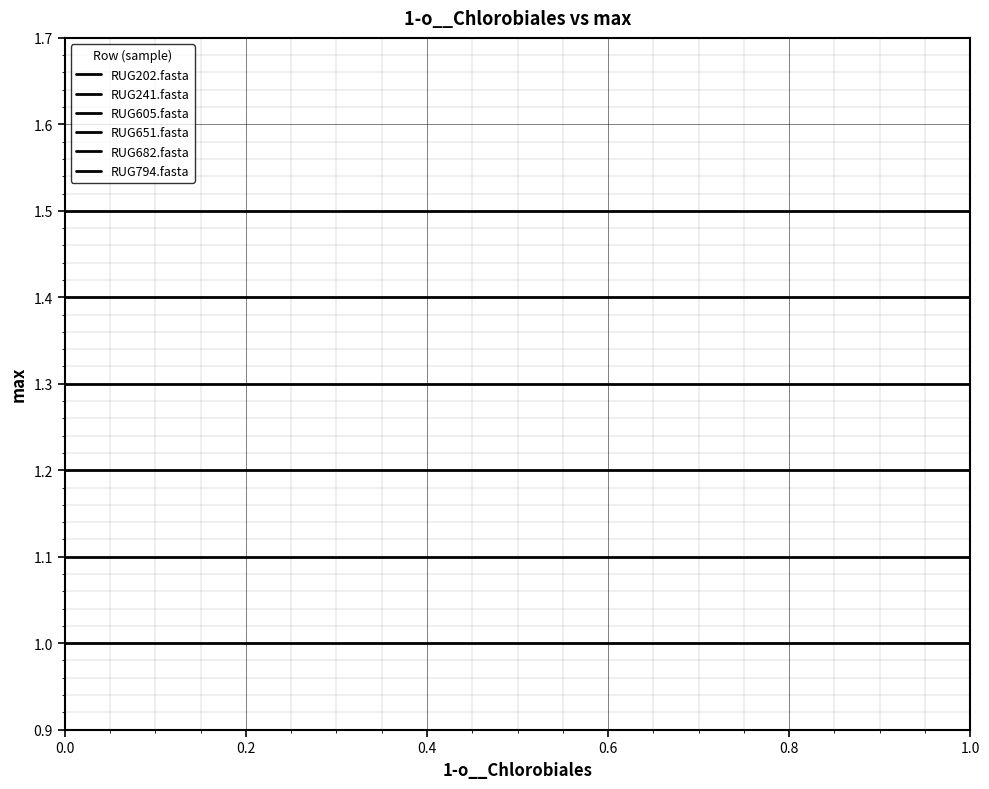

True or false: RUG682.fasta and RUG202.fasta intersect in this chart.

False